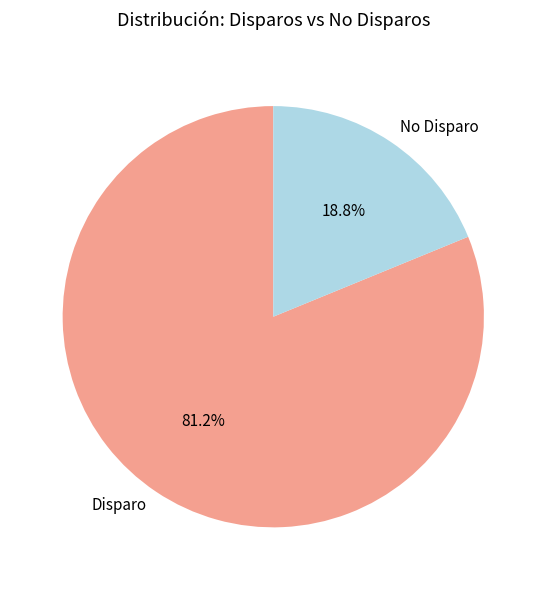

Between Disparo and No Disparo, which is larger?

Disparo